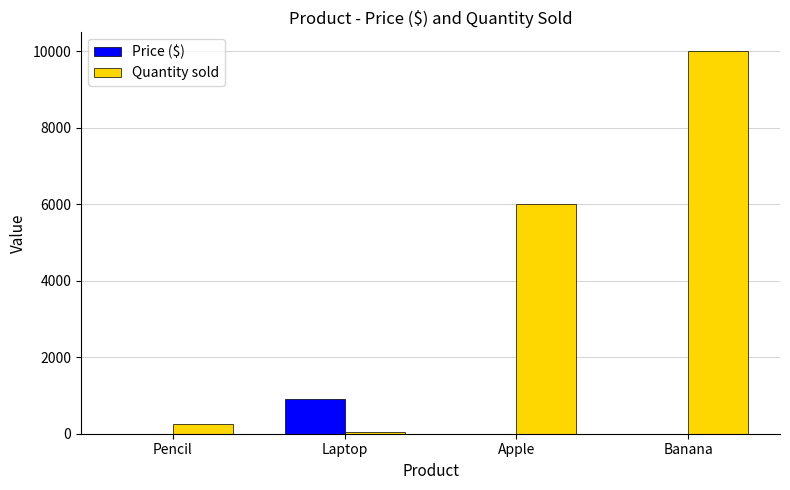

True or false: Quantity sold has a value of 8546.7 at Apple.

False